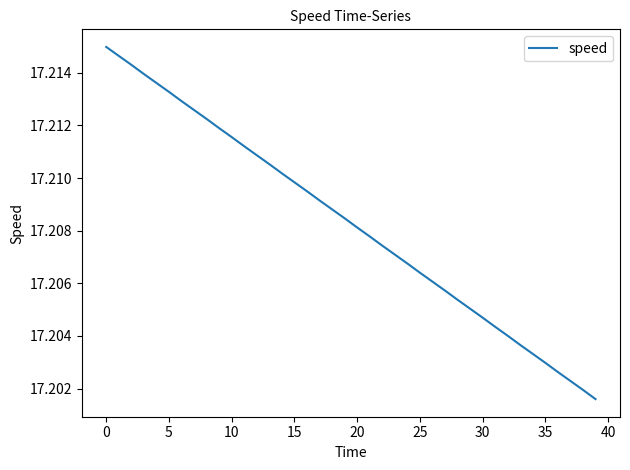

Does the chart have visible grid lines?

No